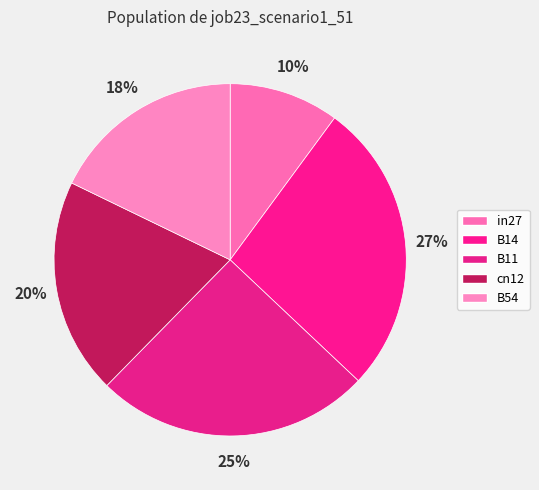

To the nearest percent, what is the difference between the cn12 and B11 slice percentages?

5%